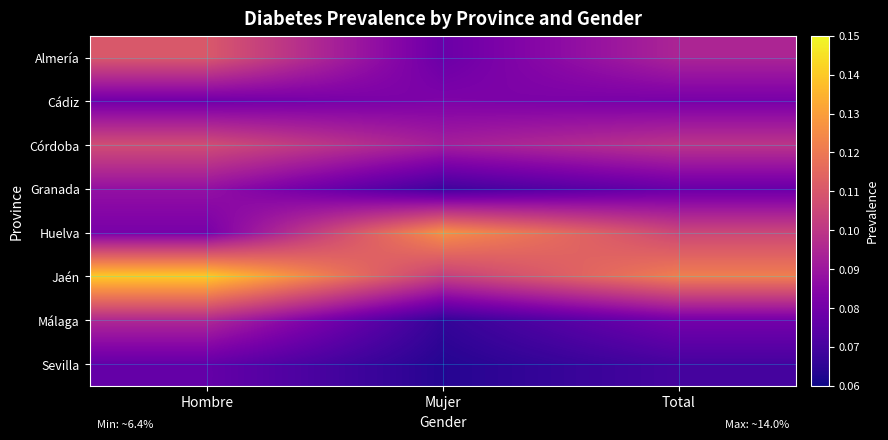

What is the total value across all series at Hombre?

0.8